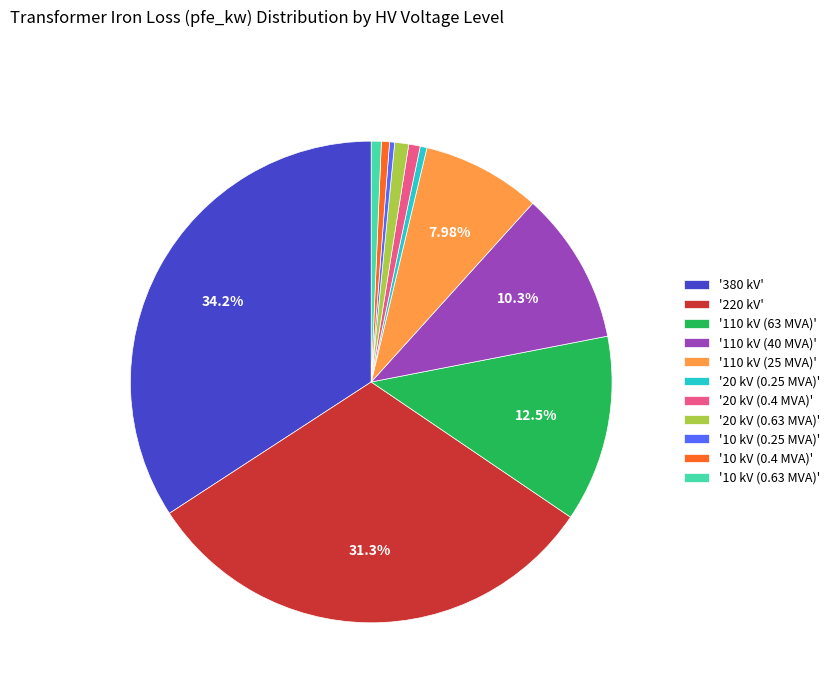

Combined, do '110 kV (25 MVA)' and '10 kV (0.63 MVA)' account for over 50%?

No